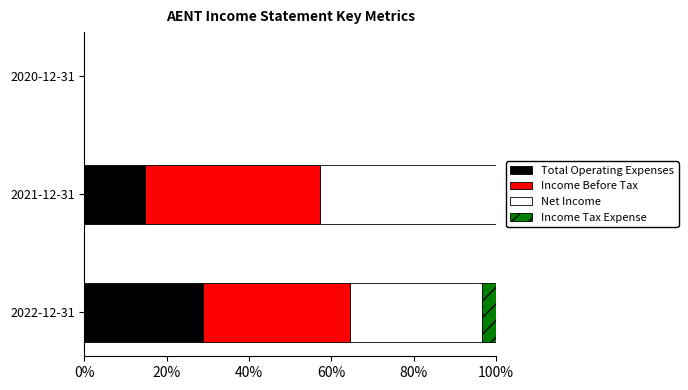

What is the total value across all series at 2021-12-31?

100.0